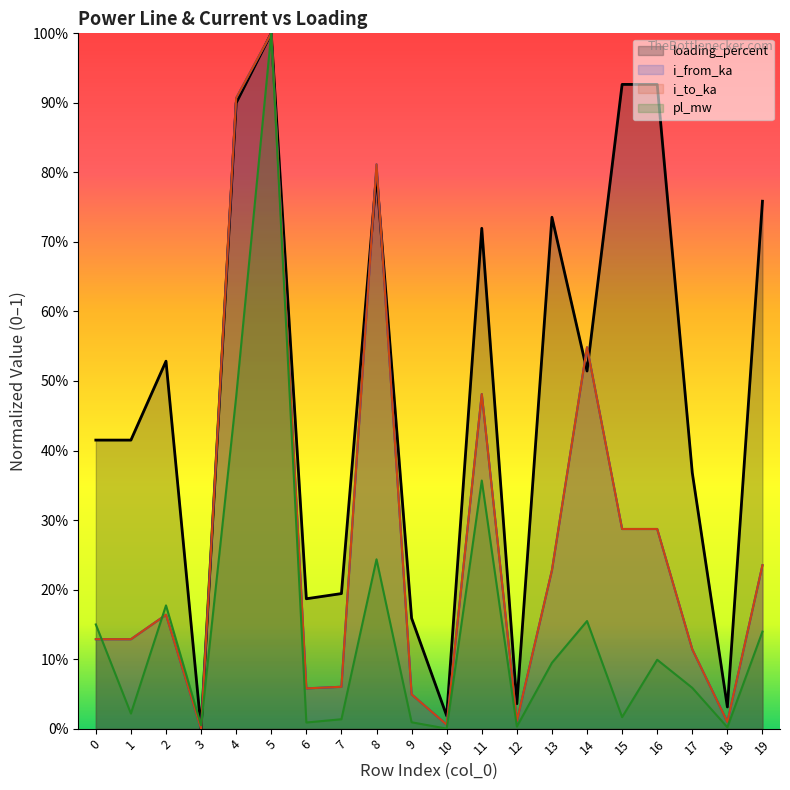

What value does the i_to_ka series have at 15?

0.3